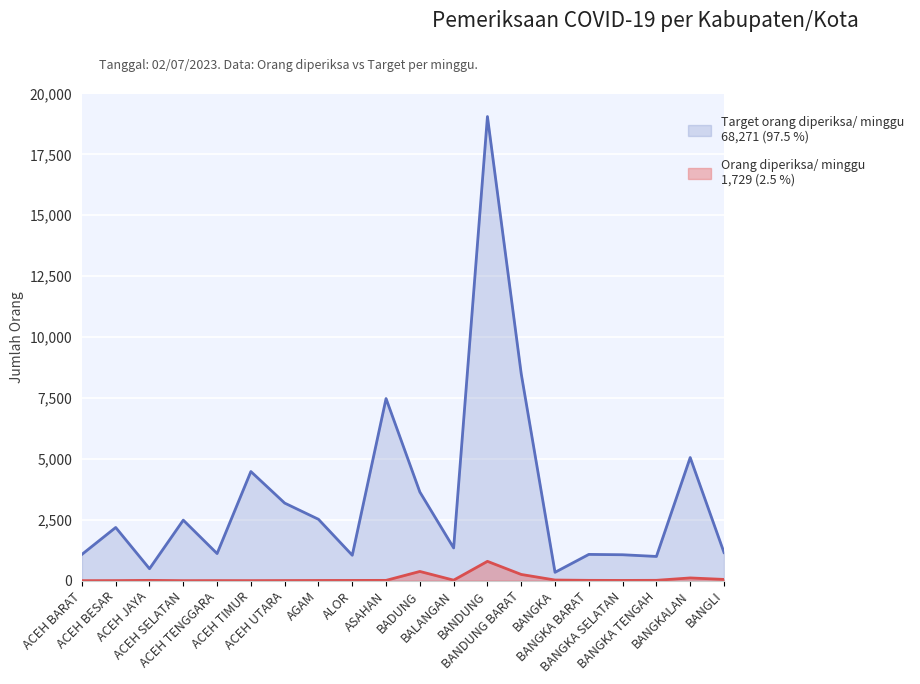

List the labels in order of Target orang diperiksa/ minggu value, largest first.

BANDUNG, BANDUNG BARAT, ASAHAN, BANGKALAN, ACEH TIMUR, BADUNG, ACEH UTARA, AGAM, ACEH SELATAN, ACEH BESAR, BALANGAN, BANGLI, ACEH TENGGARA, ACEH BARAT, BANGKA BARAT, BANGKA SELATAN, ALOR, BANGKA TENGAH, ACEH JAYA, BANGKA